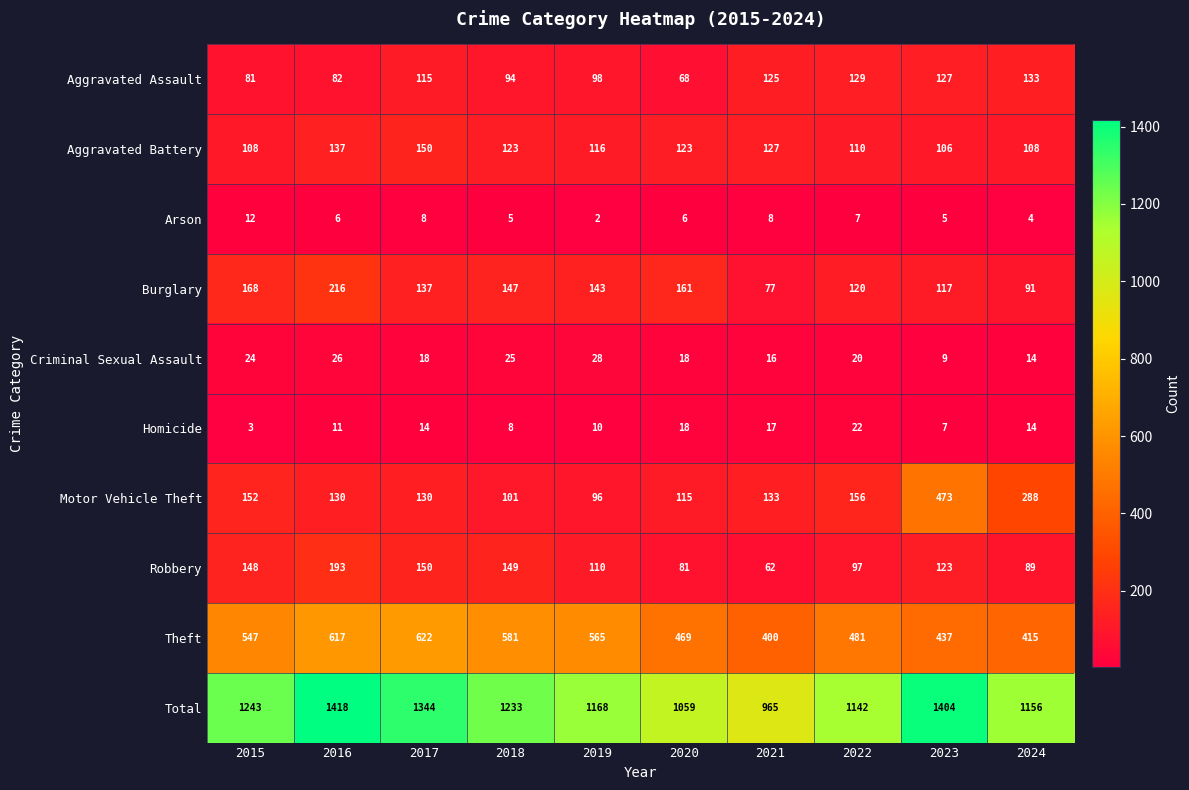

At how many categories does at least one series exceed 347?

10